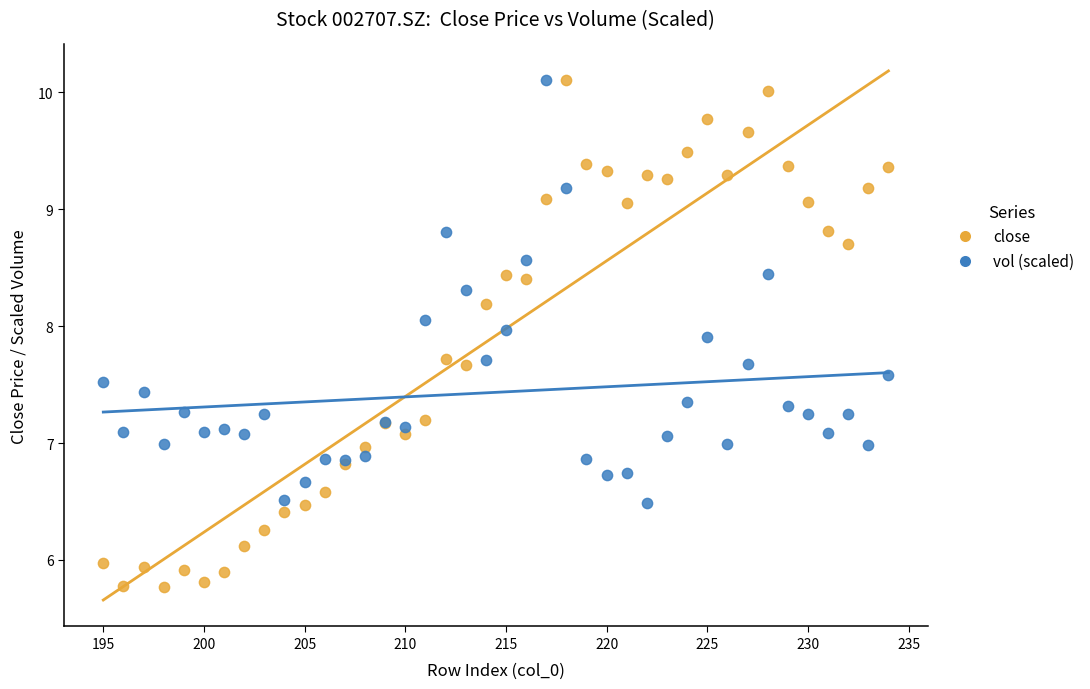

Which series reaches the minimum Y coordinate?

close